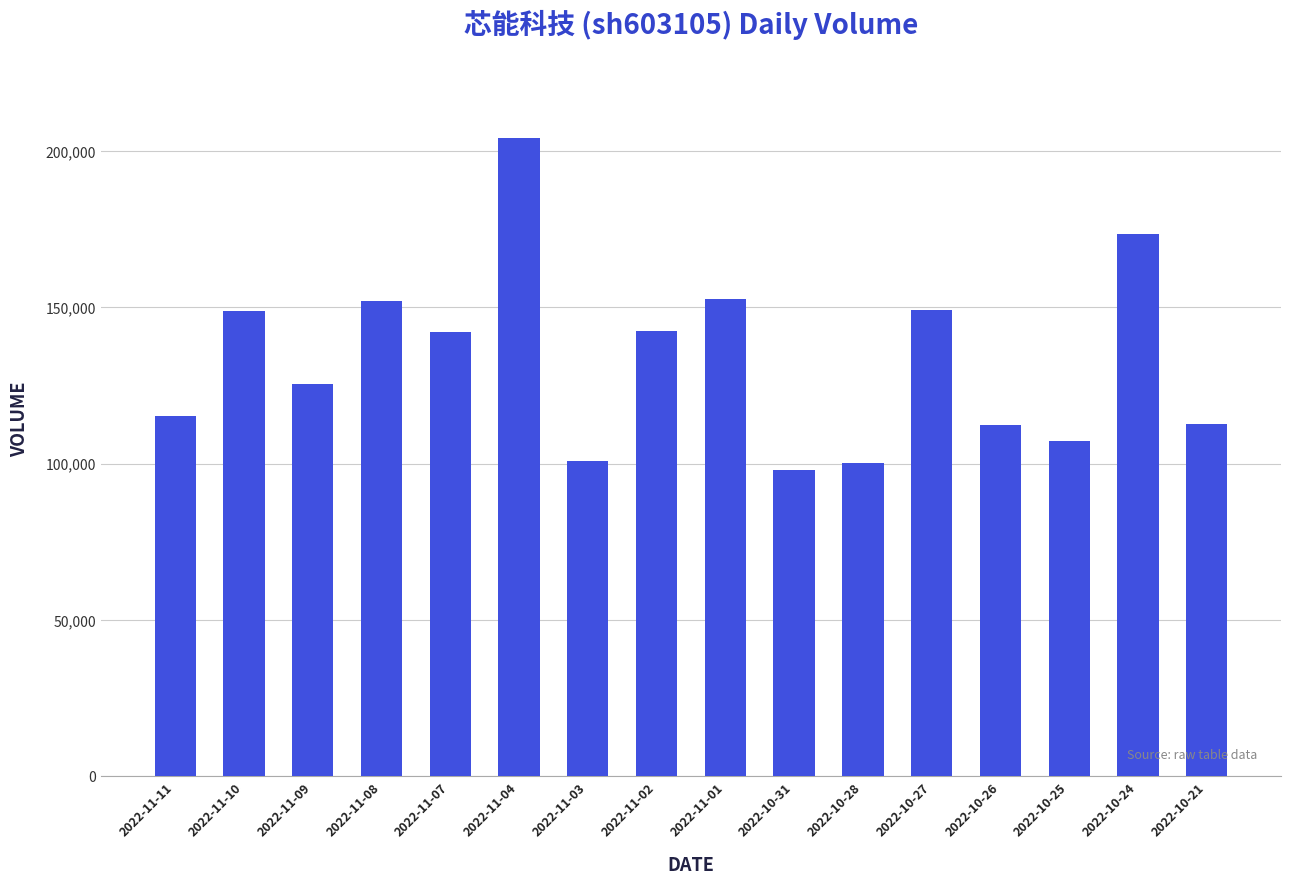

What is the difference between the maximum and minimum values?

106181